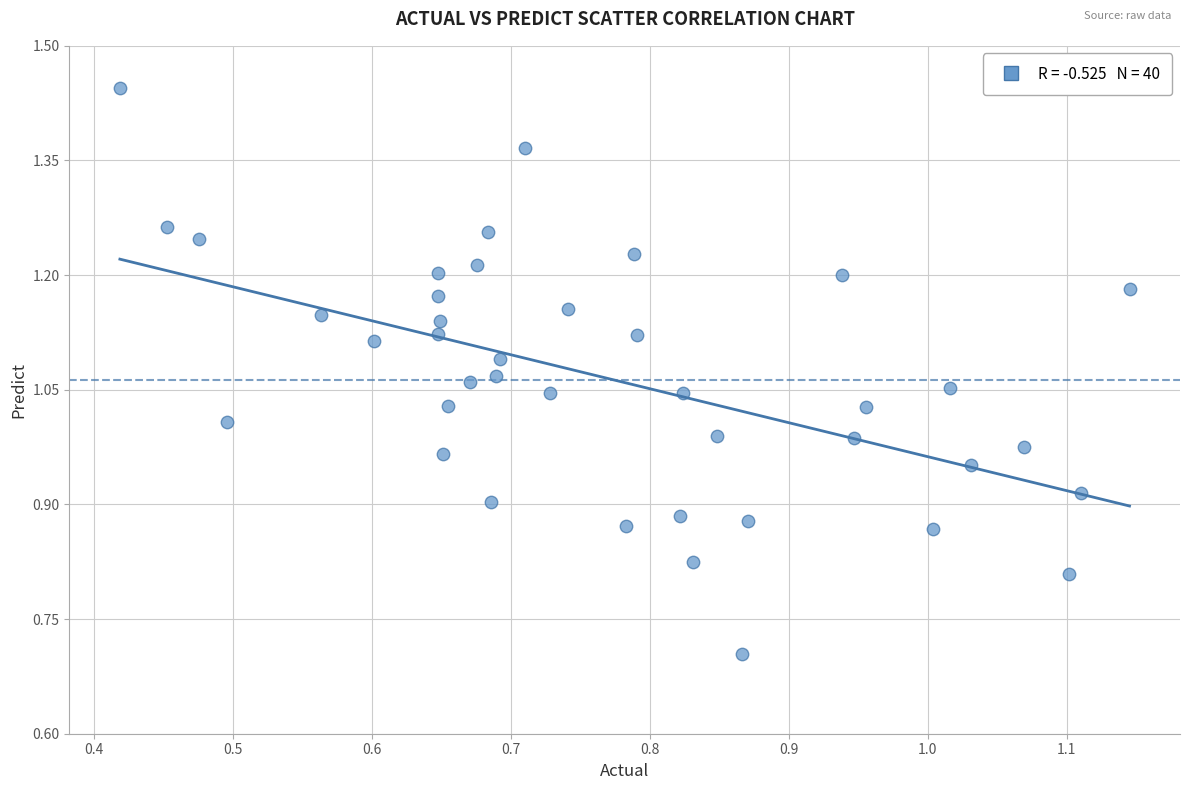

What is the range of Y values (max minus min)?

0.7